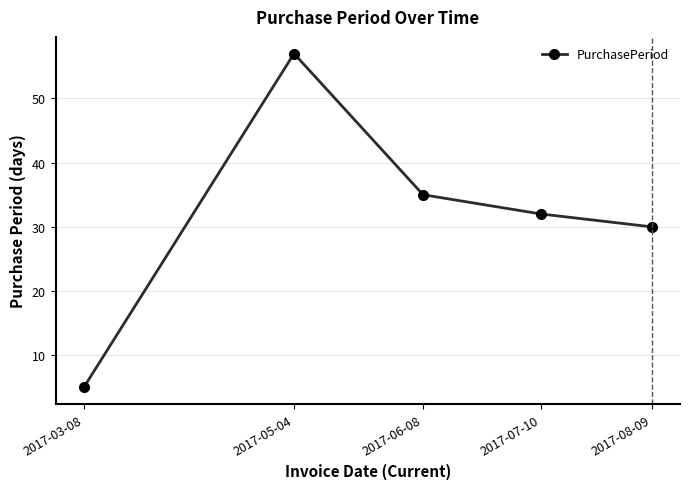

List the labels in order of value, smallest first.

2017-03-08, 2017-08-09, 2017-07-10, 2017-06-08, 2017-05-04